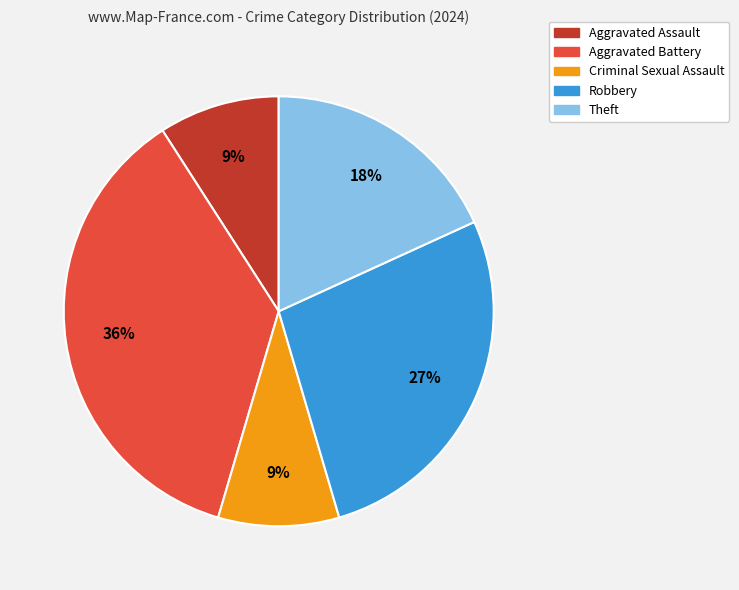

Does any single category account for the majority?

No